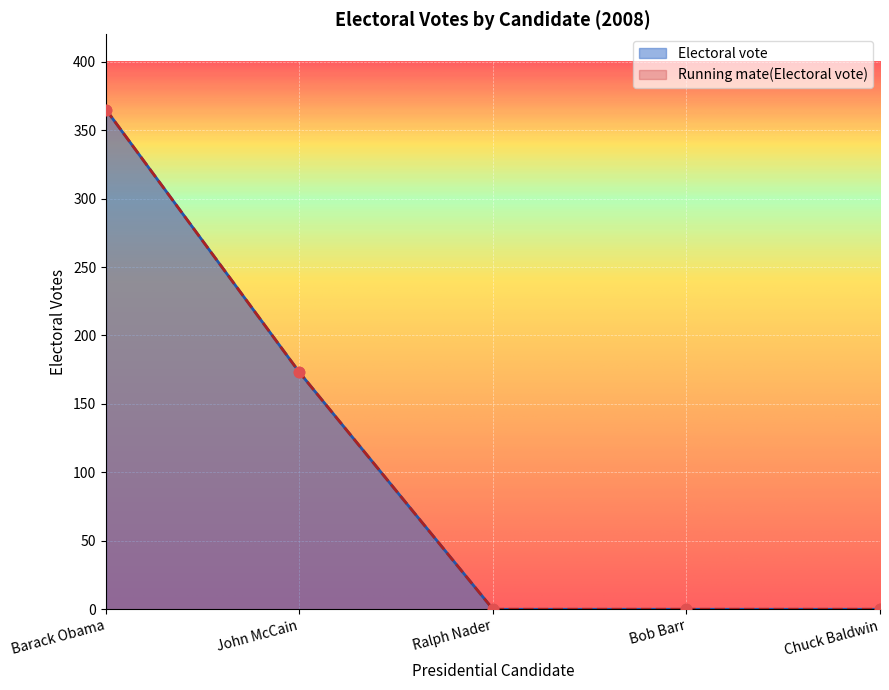

At how many categories does at least one series exceed 239?

1